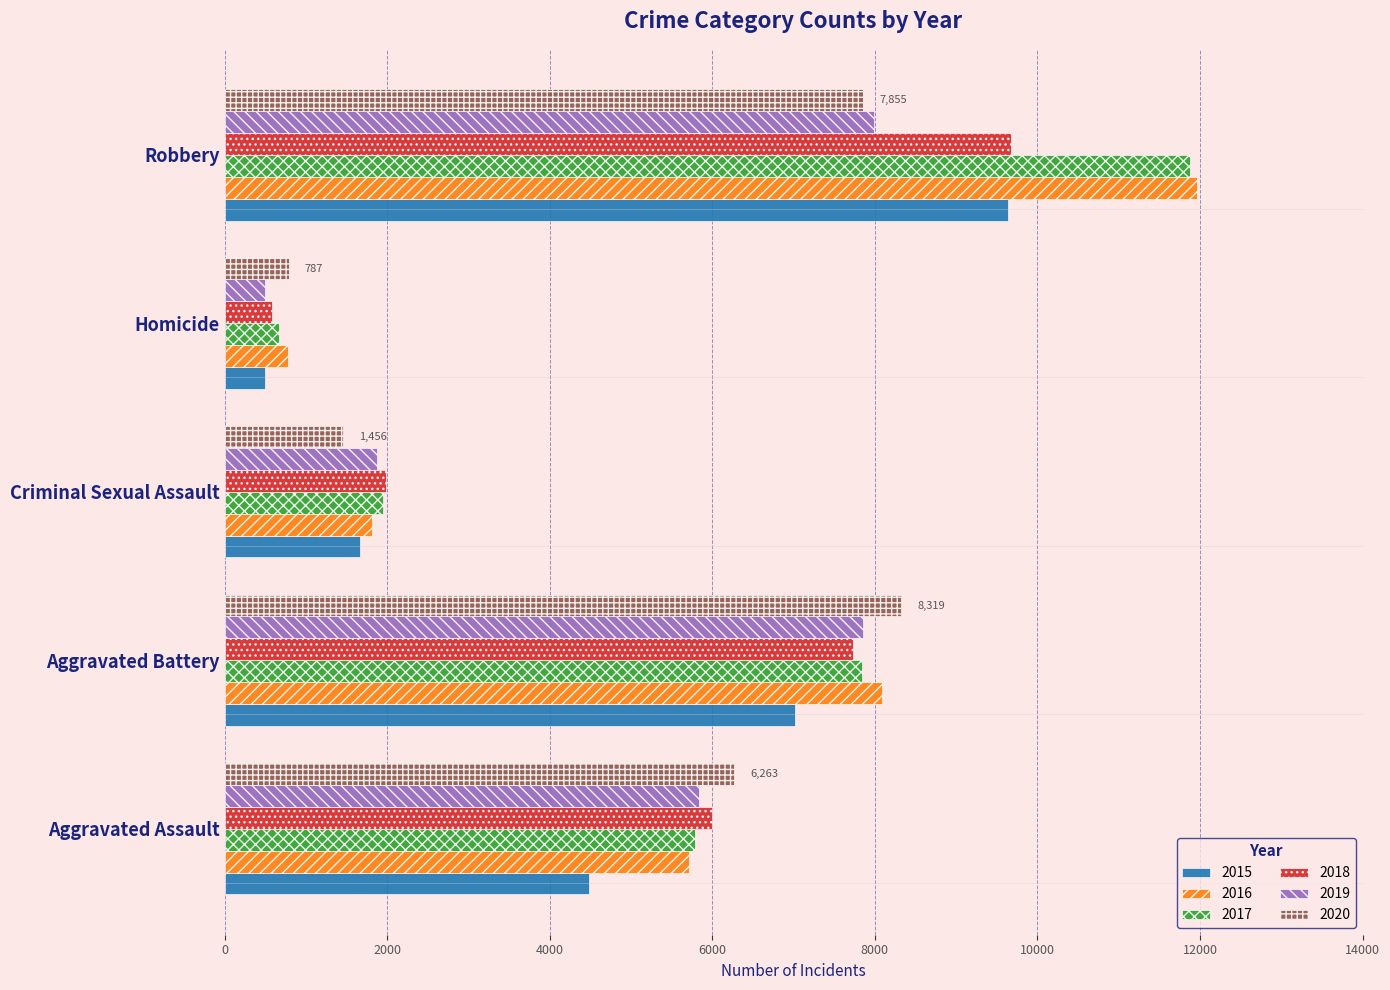

Rank the categories by 2020 value from highest to lowest.

Aggravated Battery, Robbery, Aggravated Assault, Criminal Sexual Assault, Homicide